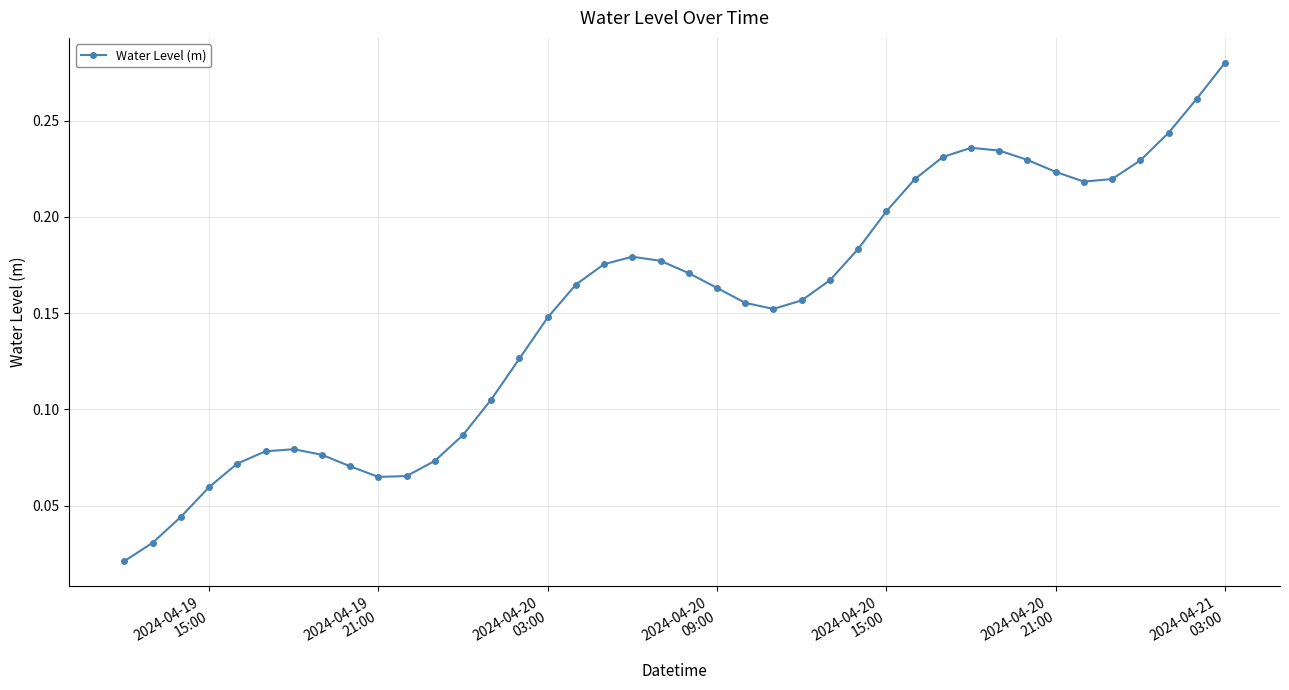

True or false: the data has more than 1 interior local peaks.

True